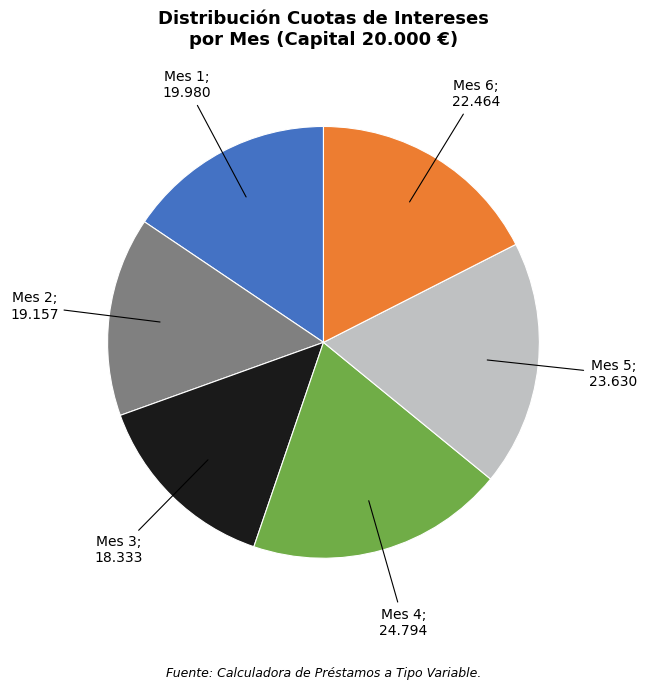

Count the number of slices in the pie.

6